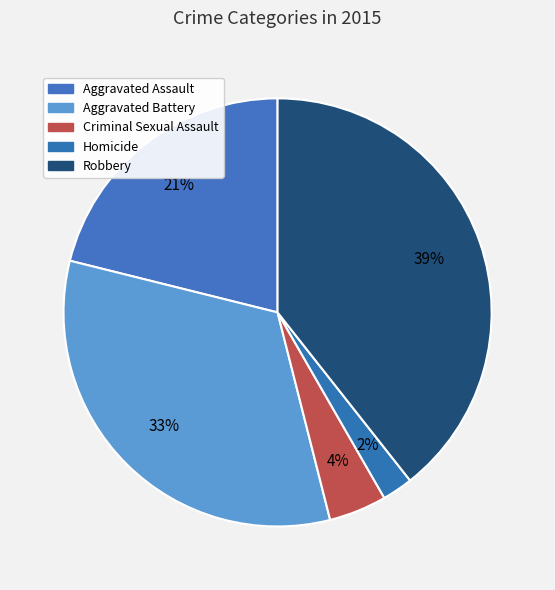

Rank the categories by value from lowest to highest.

Homicide, Criminal Sexual Assault, Aggravated Assault, Aggravated Battery, Robbery